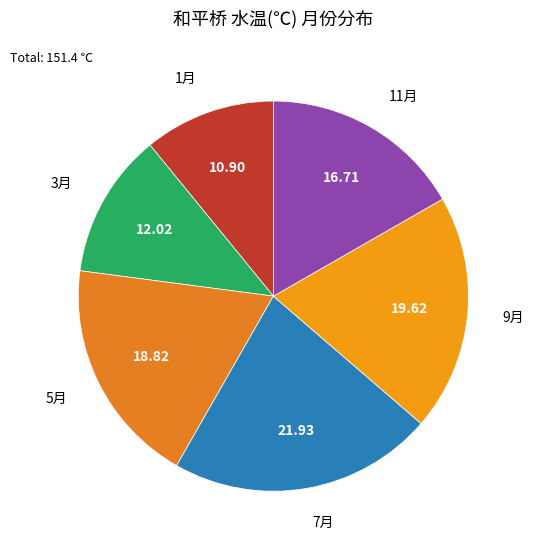

Which has a higher value, 11月 or 3月?

11月